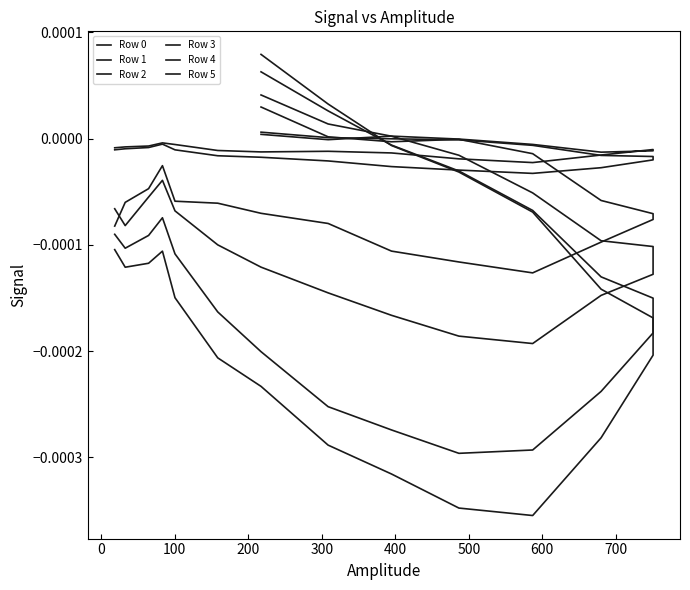

Which series ends up on top after the final intersection of Row 2 and Row 3?

Row 3